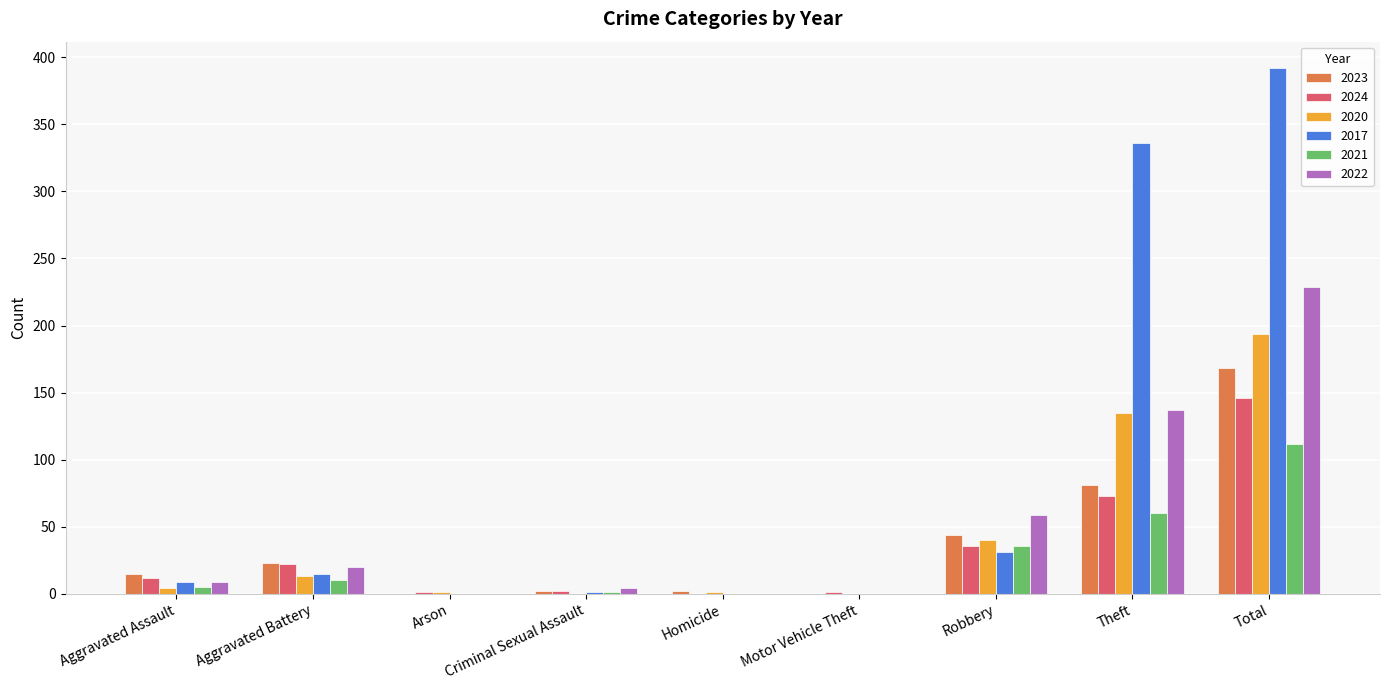

Which series has the largest total across all categories?

2017